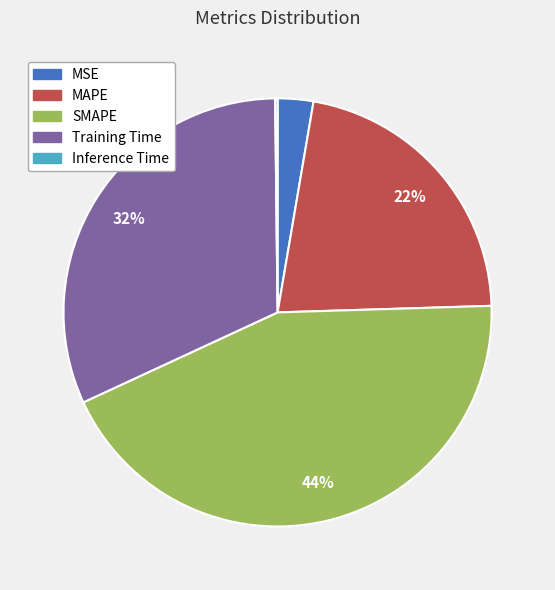

Does MAPE account for over 50% of the chart?

No